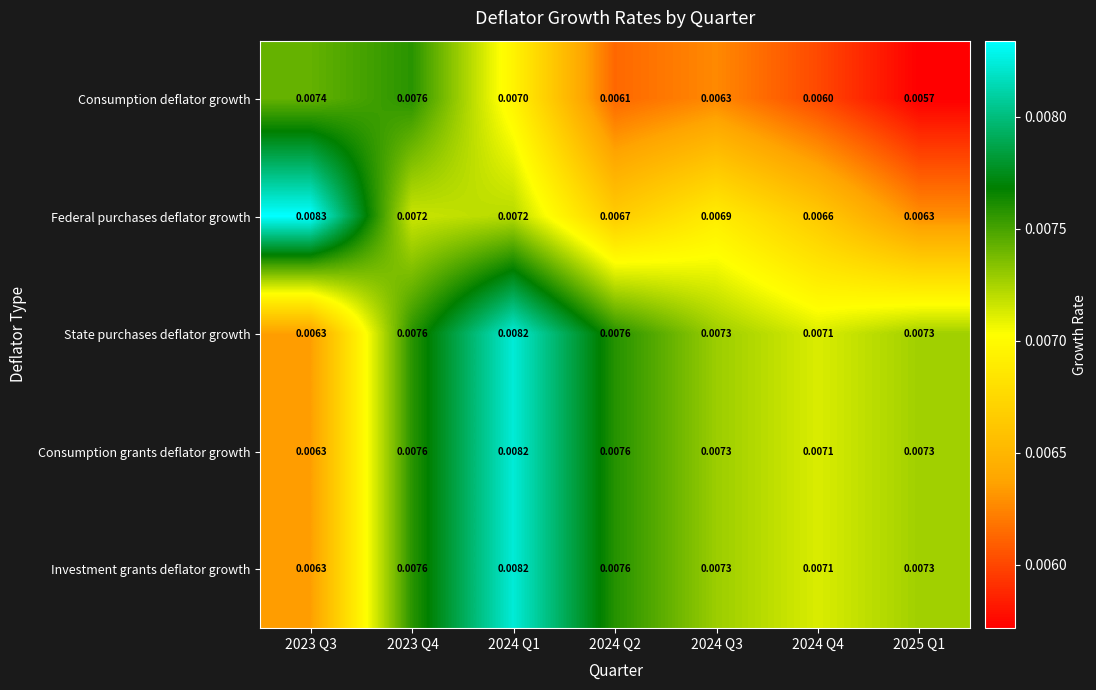

Which series has the widest spread of values?

Federal purchases deflator growth